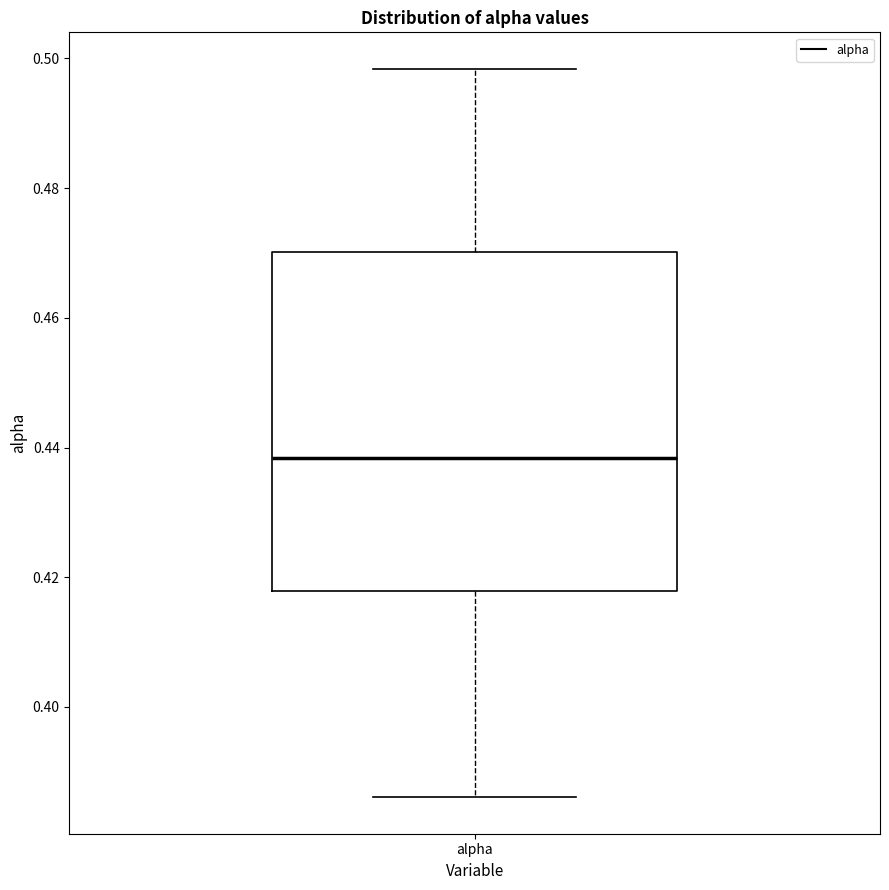

Transcribe this box plot: give where the median line is, the range the box spans, and where the two whiskers end, as read against the y-axis. The values are not printed on the chart, so give them approximately, as read against the axis.

median 0.438, box 0.418 to 0.470, whiskers 0.386 to 0.498